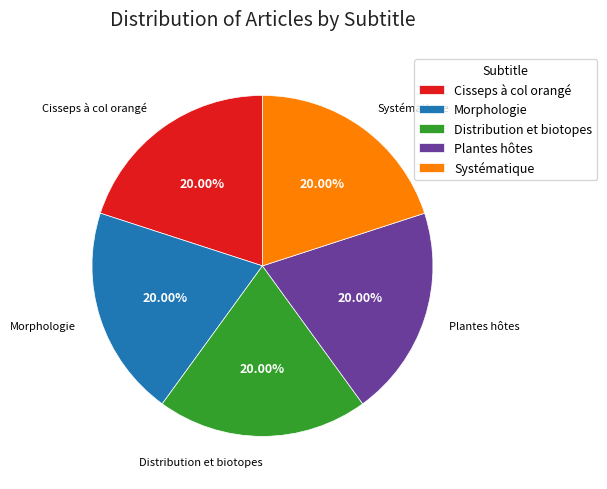

Is there any slice that represents more than half of the pie?

No